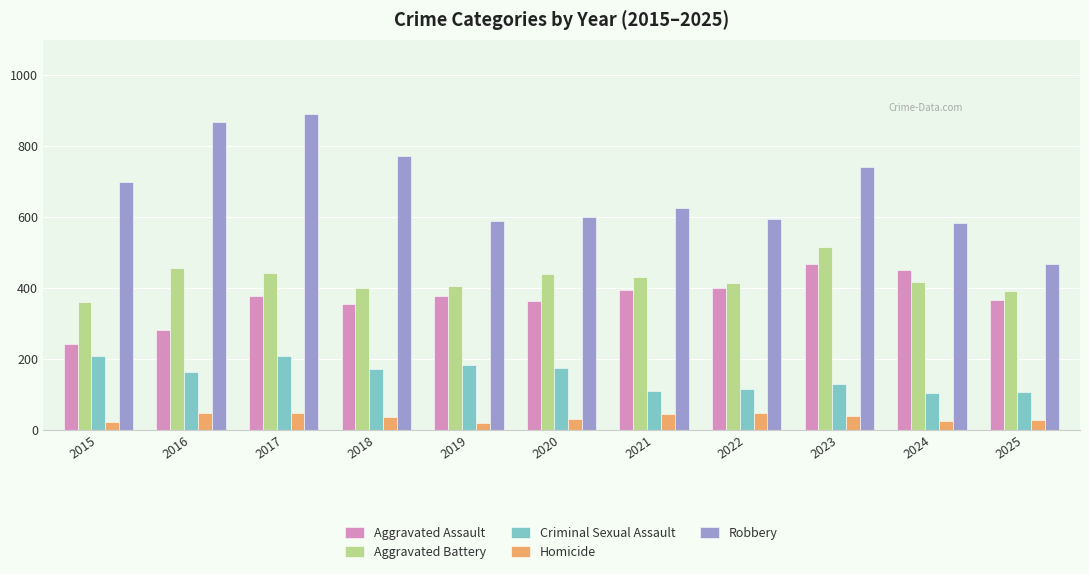

What is the average value of the Homicide series?

35